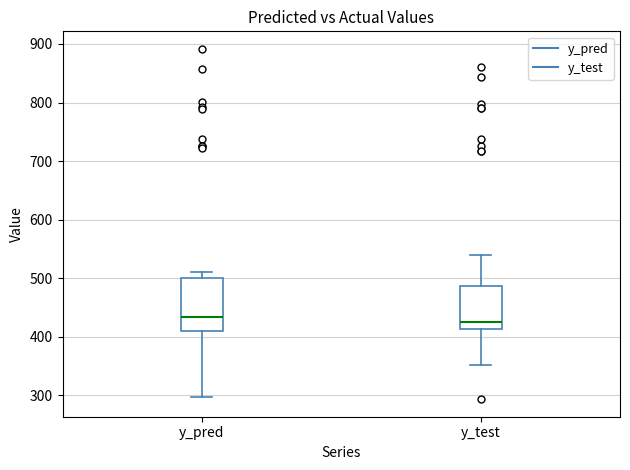

Comparing the boxes themselves (not the whiskers), which one is the tallest?

y_pred